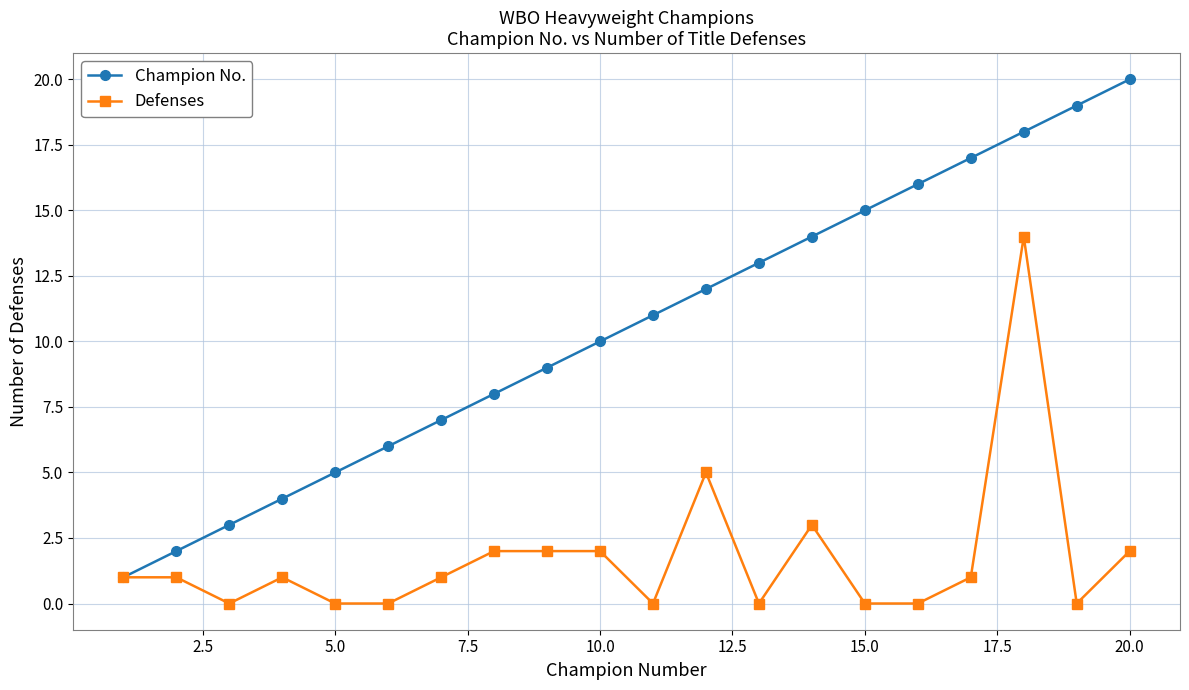

What is the maximum value for Champion No.?

20